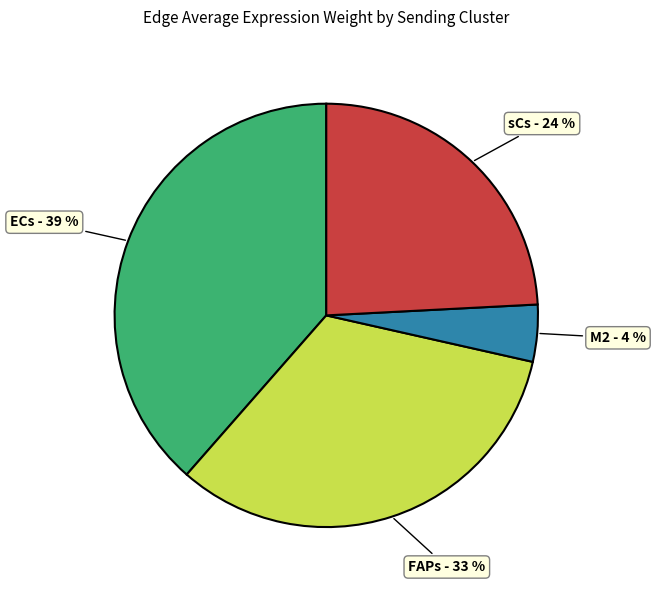

Count the number of slices in the pie.

4